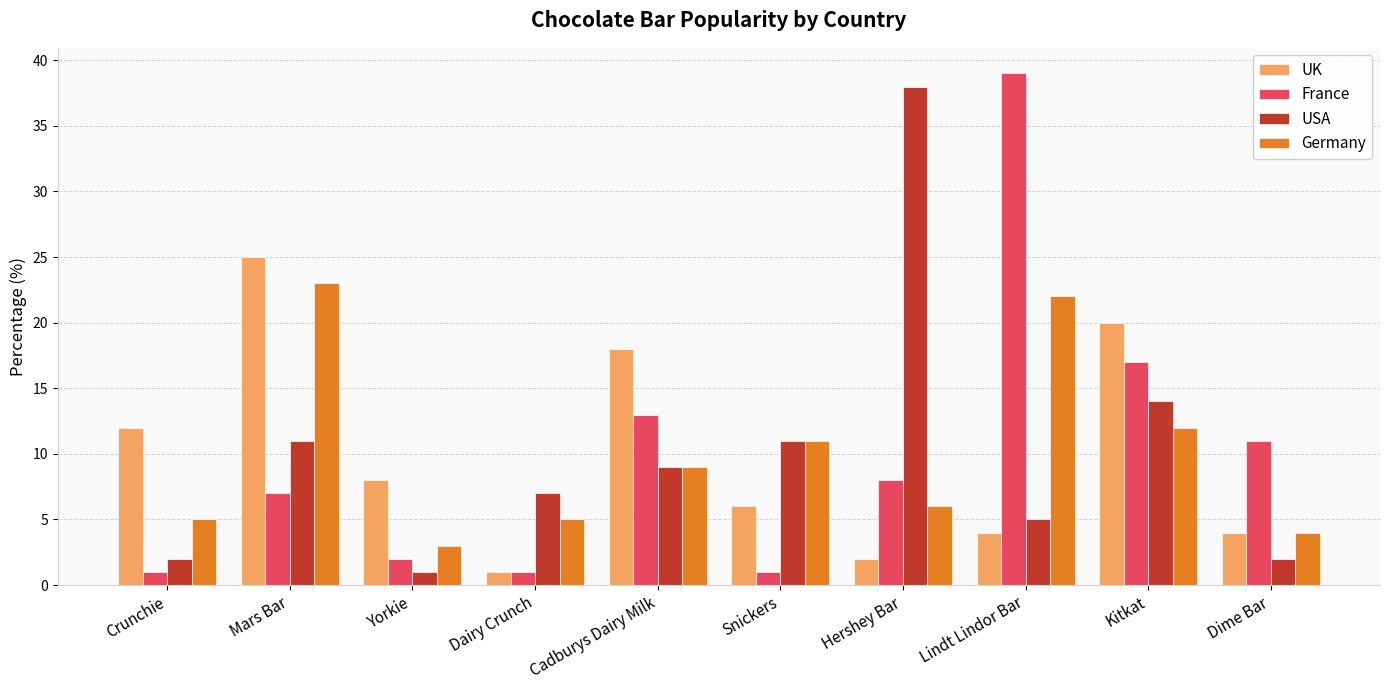

What is the value of the France bar at the 2nd from the left?

7